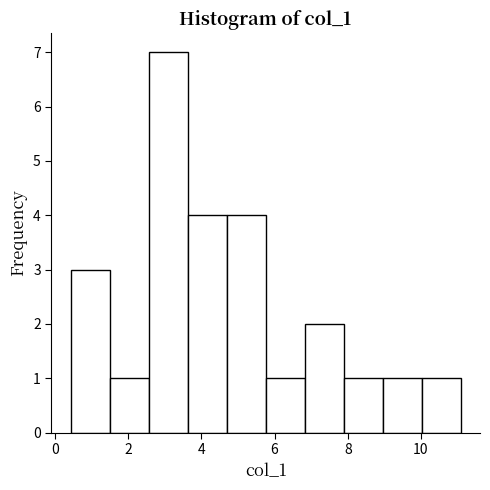

Which range on the x-axis has the tallest bar?

2.6 to 3.6